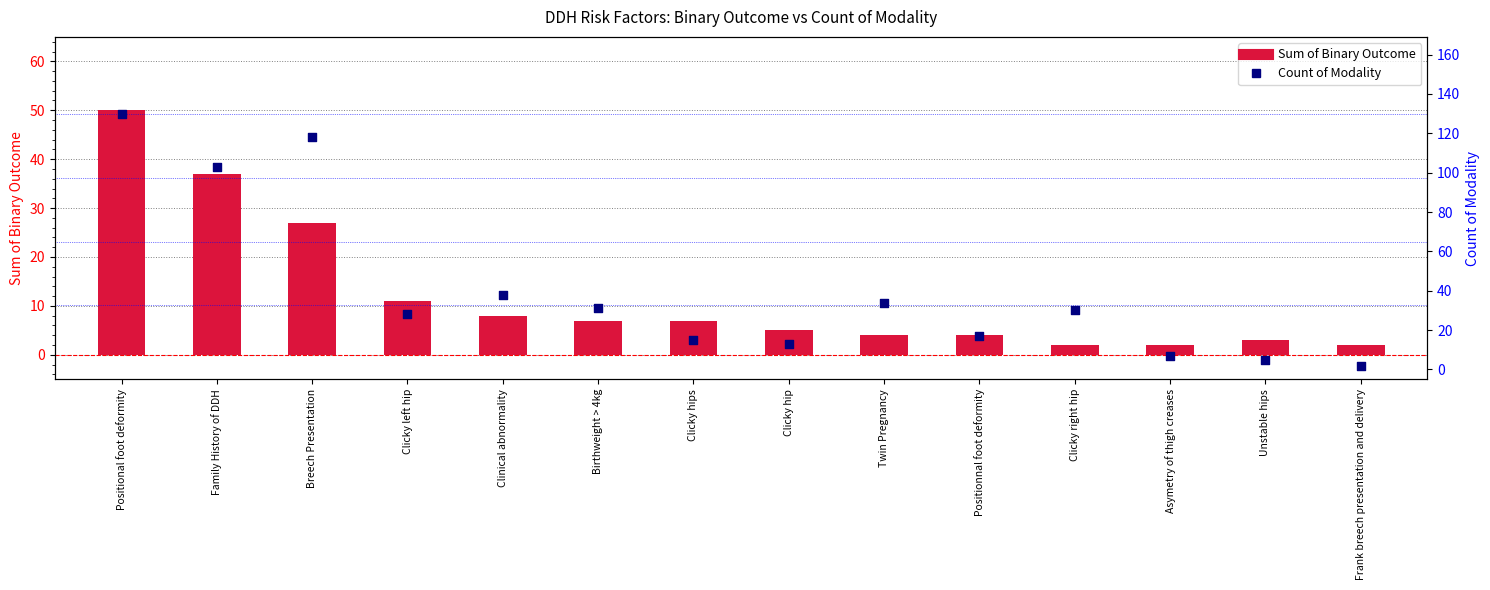

At how many categories does at least one series exceed 126?

1